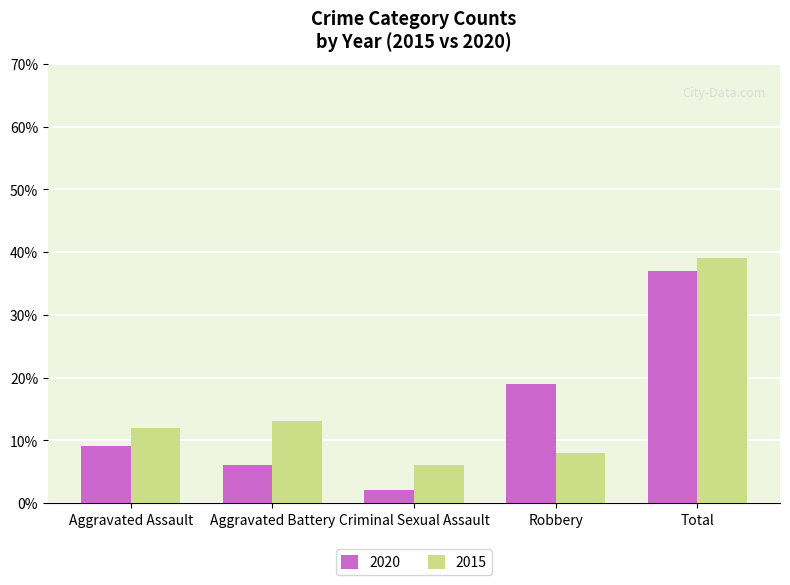

What is the approximate value of 2020 at Total, to the nearest 5?

35